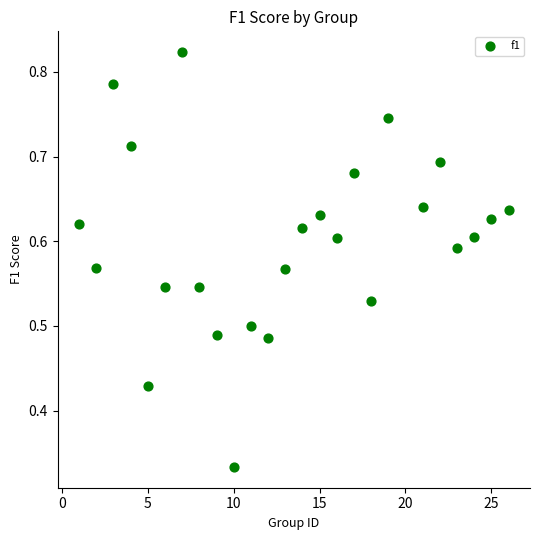

What is the range of X values (max minus min)?

25.0